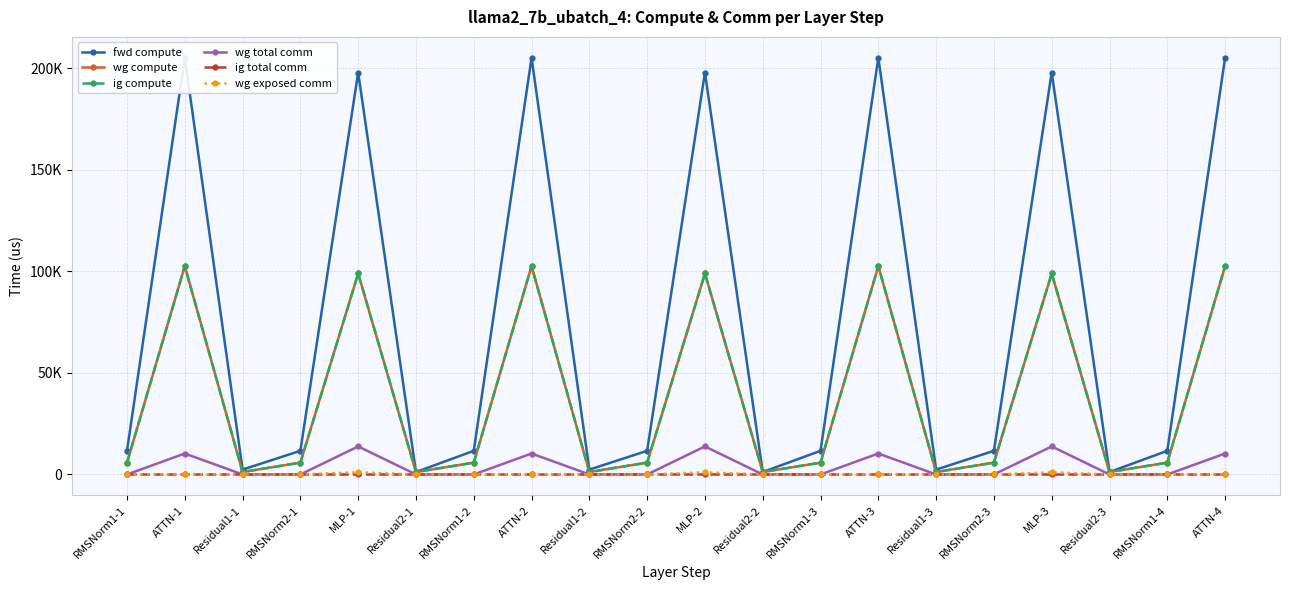

Is this an area chart (filled region under the line)?

No